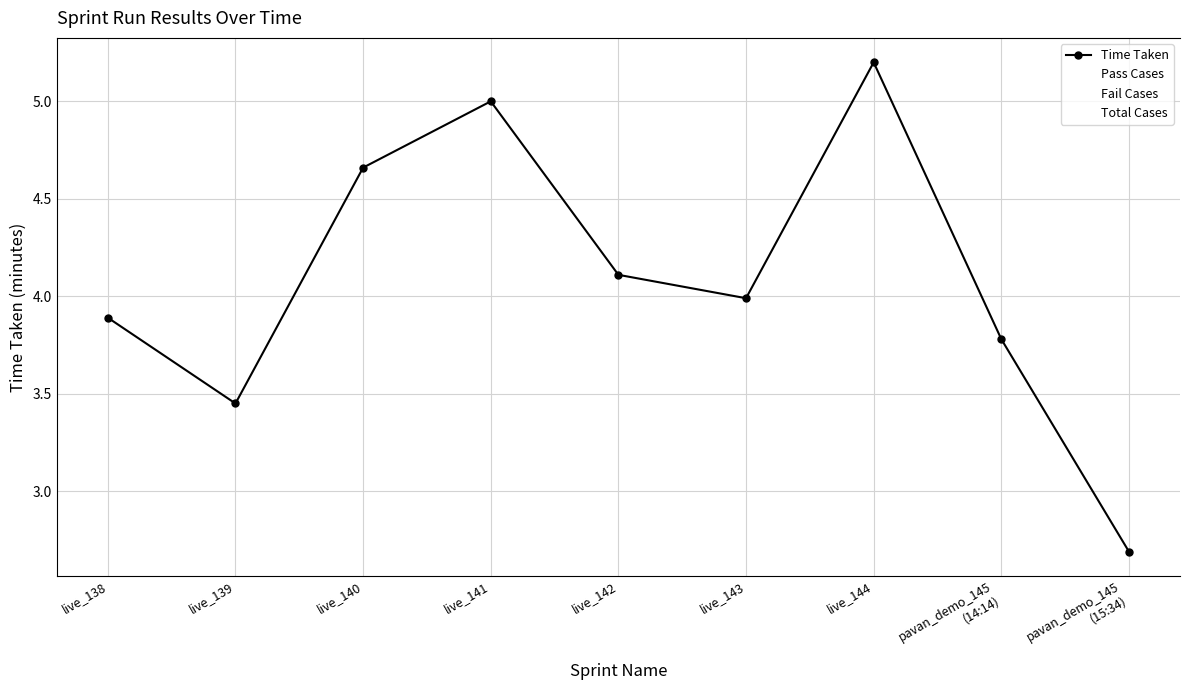

Which series changed the most between live_141 and live_142?

Pass Cases